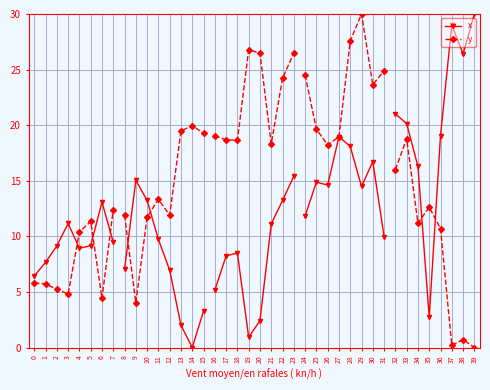

What is the total value across all series at 0?

12.2